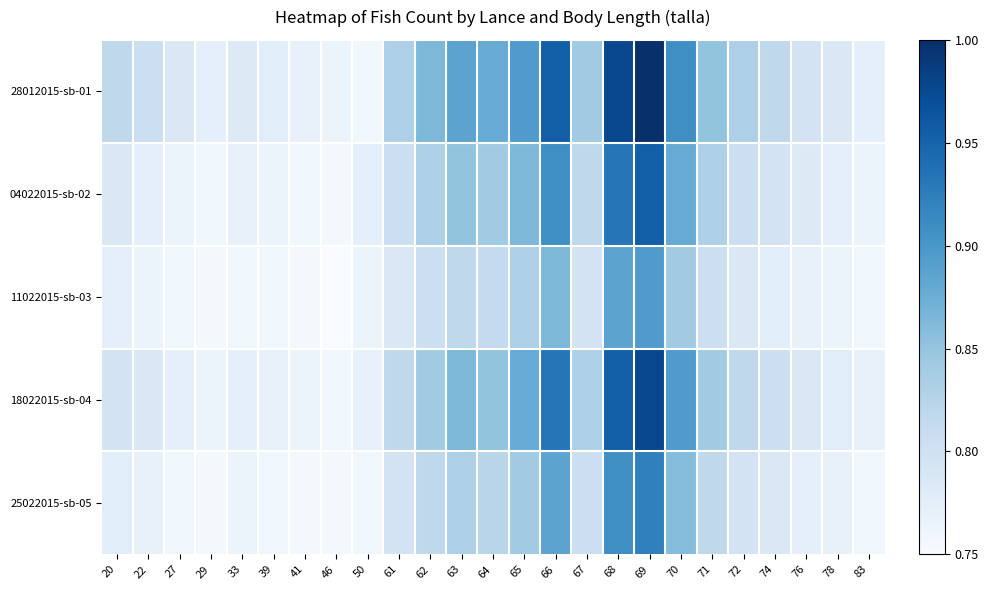

Count the number of categories in the chart.

25